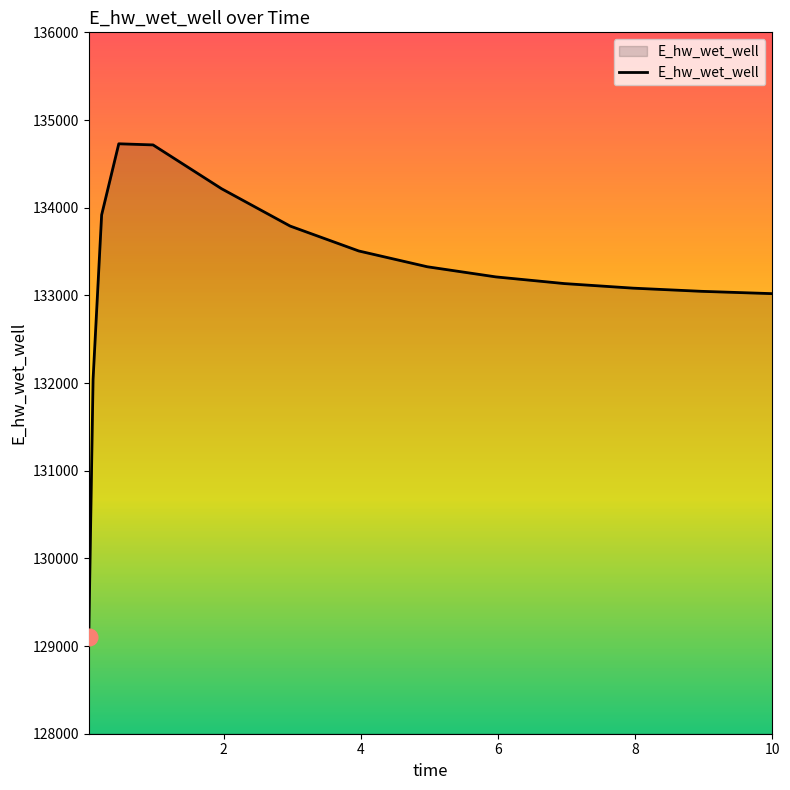

What is the smallest value displayed?

129107.8